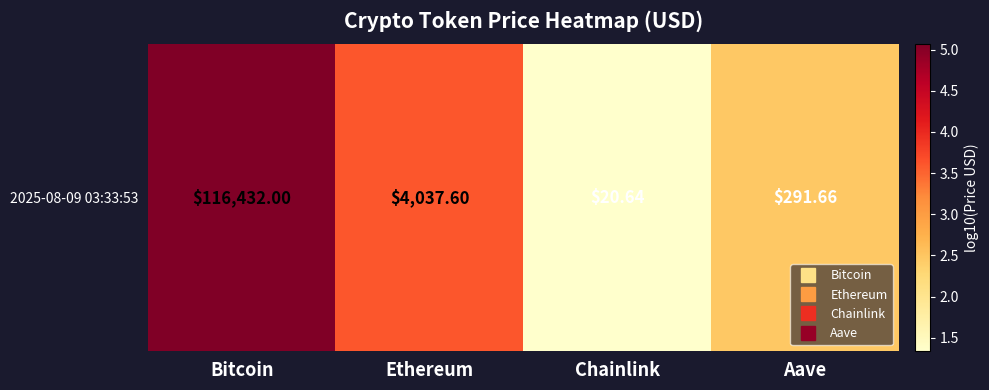

Rank the categories by value from highest to lowest.

Bitcoin, Ethereum, Aave, Chainlink